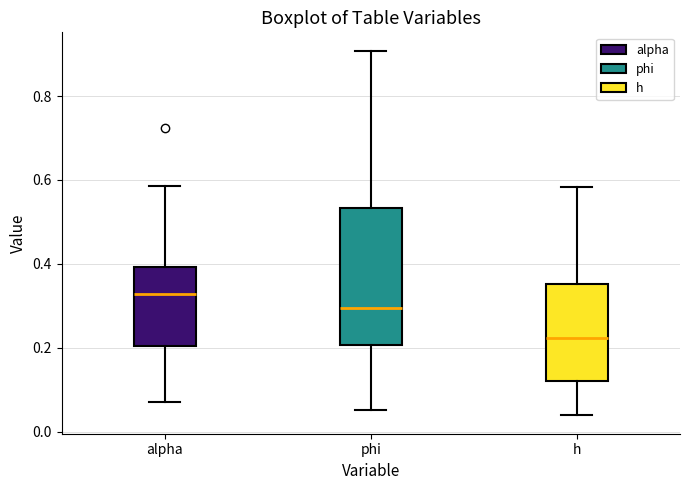

Where does the median line of the box for phi sit on the y-axis? The values are not printed on the chart, so give them approximately, as read against the axis.

0.30